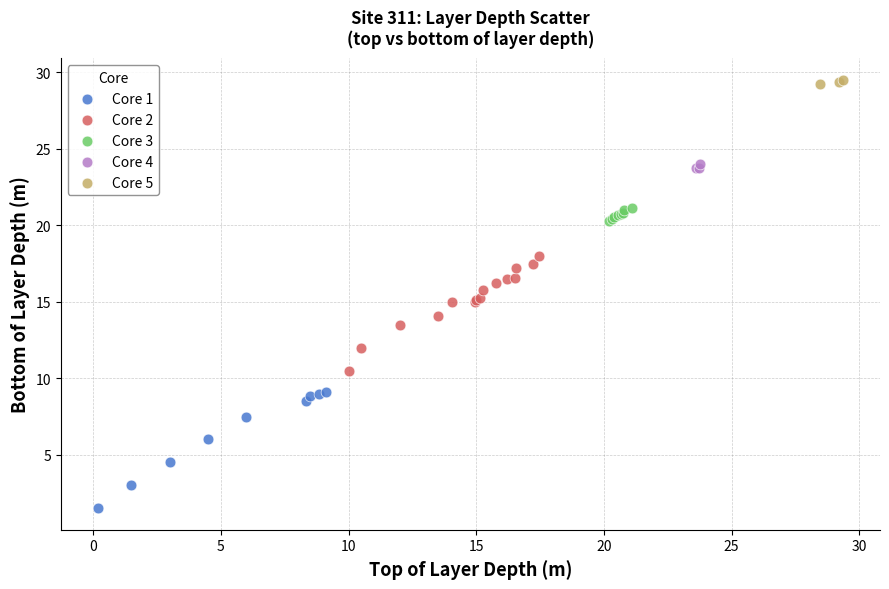

Which series contains the lowest Y value?

Core 1